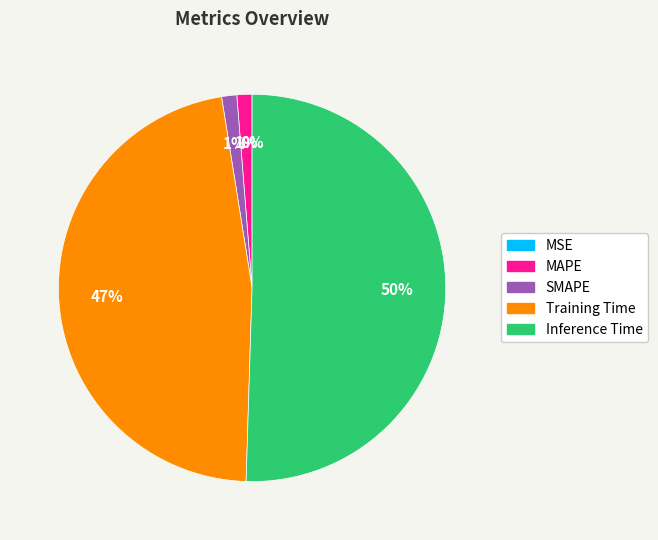

Between Training Time and Inference Time, which is larger?

Inference Time